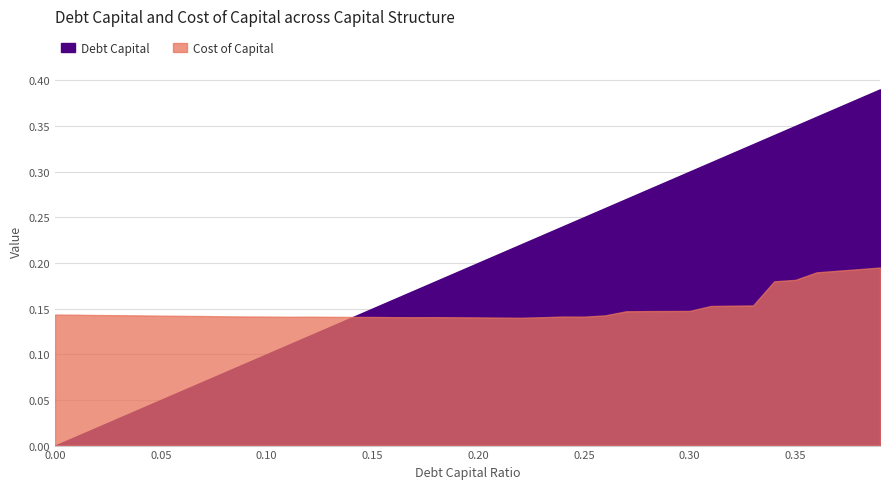

Rank the series by their maximum value, from lowest to highest.

Cost of Capital, Debt Capital